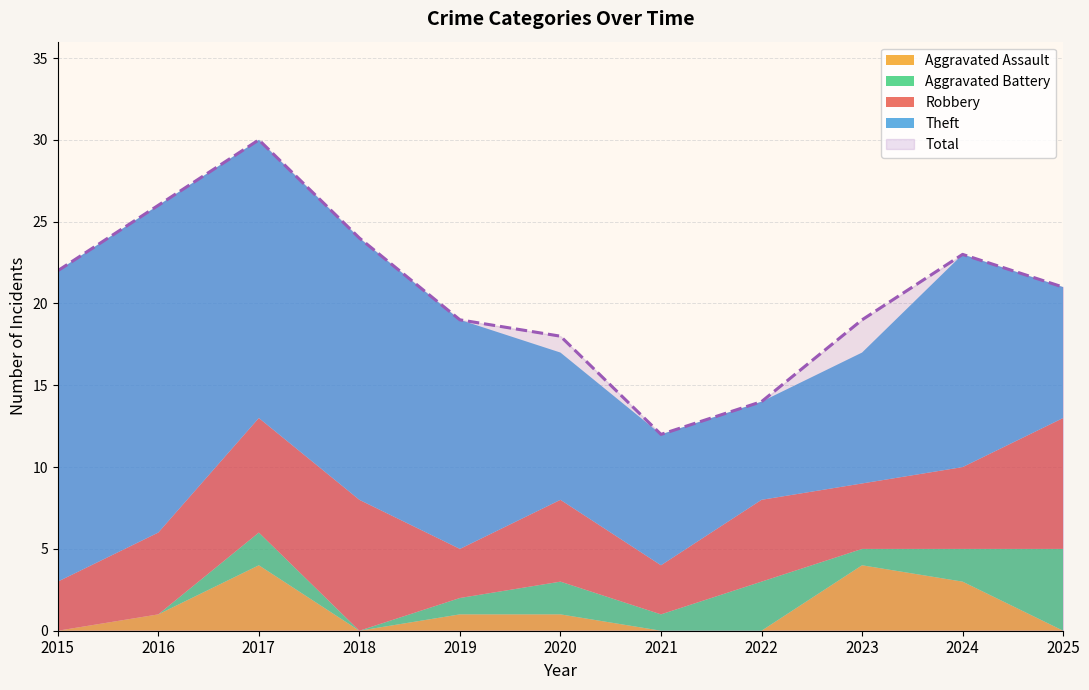

What is the value of the Theft point at the 11th from the left?

8